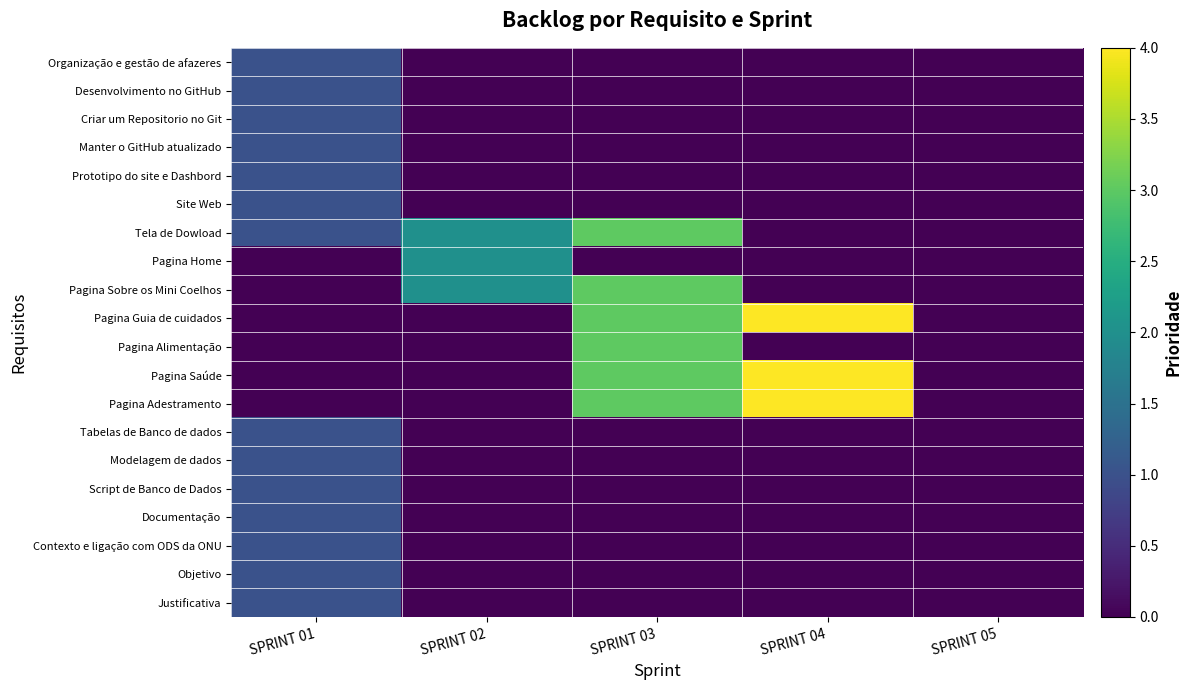

Rank the series by their maximum value, from lowest to highest.

Organização e gestão de afazeres, Desenvolvimento no GitHub, Criar um Repositorio no Git, Manter o GitHub atualizado, Prototipo do site e Dashbord, Site Web, Tabelas de Banco de dados, Modelagem de dados, Script de Banco de Dados, Documentação, Contexto e ligação com ODS da ONU, Objetivo, Justificativa, Pagina Home, Tela de Dowload, Pagina Sobre os Mini Coelhos, Pagina Alimentação, Pagina Guia de cuidados, Pagina Saúde, Pagina Adestramento